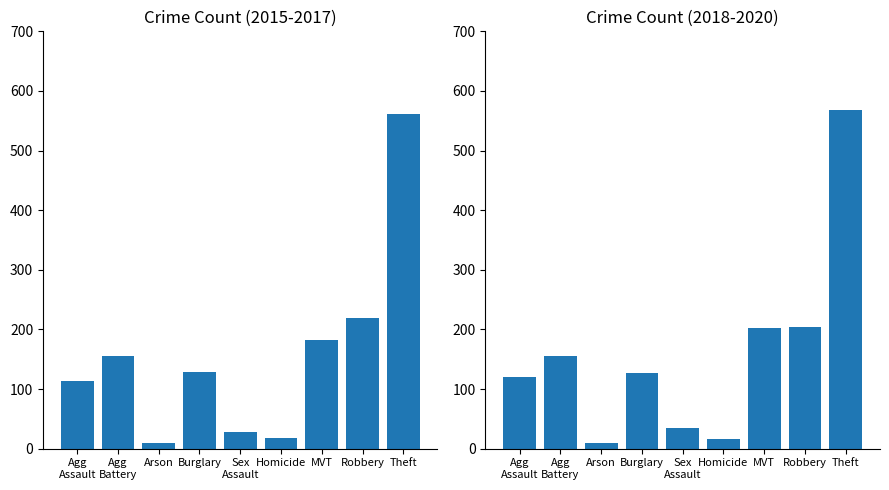

What is the average value of the Mean 2018-2020 series?

159.7